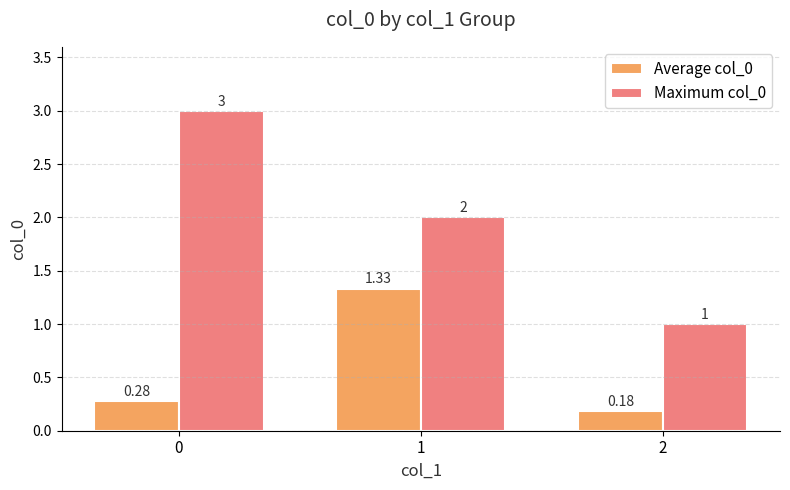

Rank the series at 2 from highest to lowest value.

Maximum col_0, Average col_0